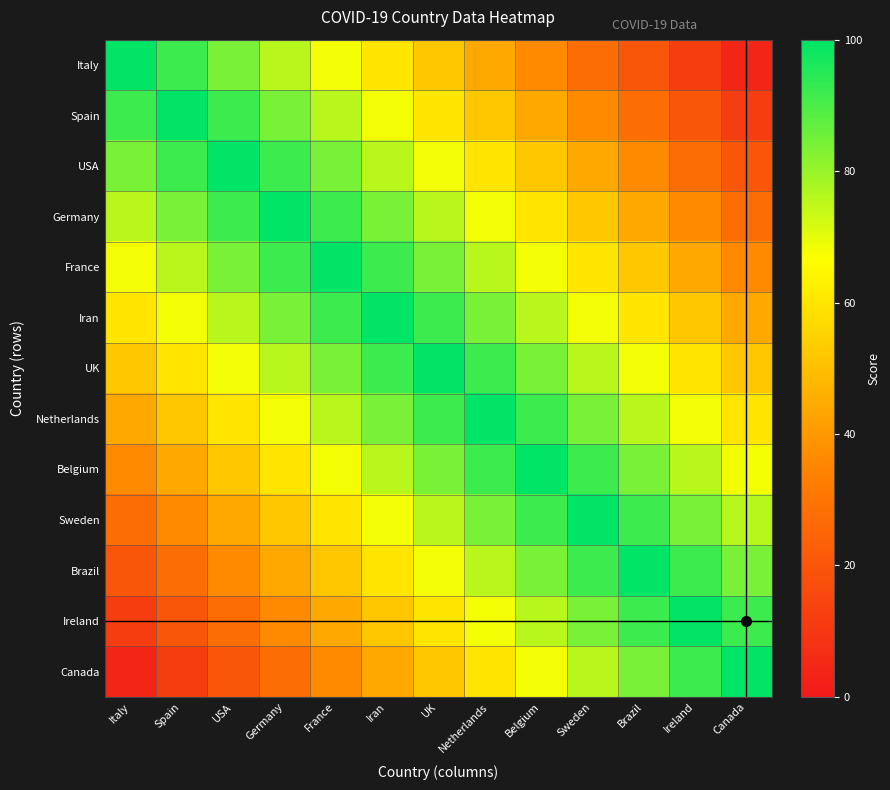

Which has a higher value, Italy or Netherlands?

Italy